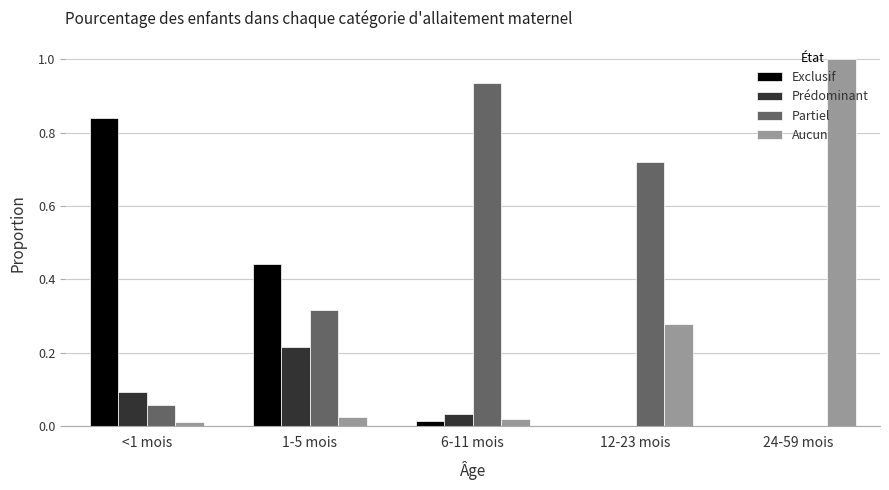

What is the sum of all Partiel values?

2.0